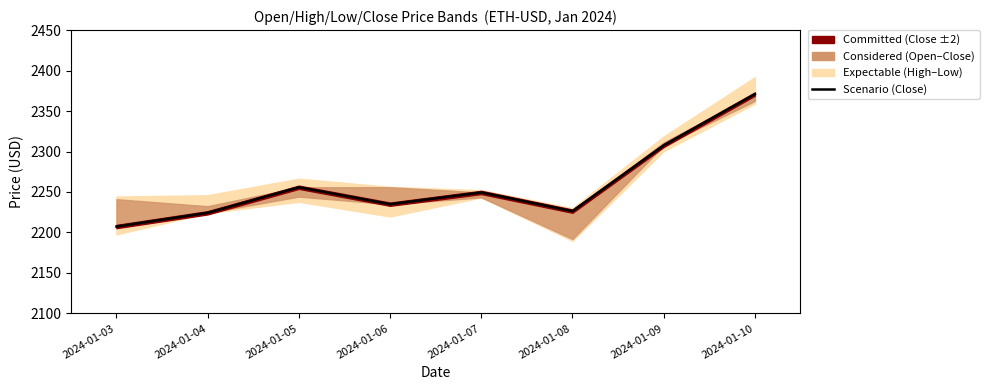

Approximately how many times larger is the value at 2024-01-06 compared to 2024-01-09?

1.0